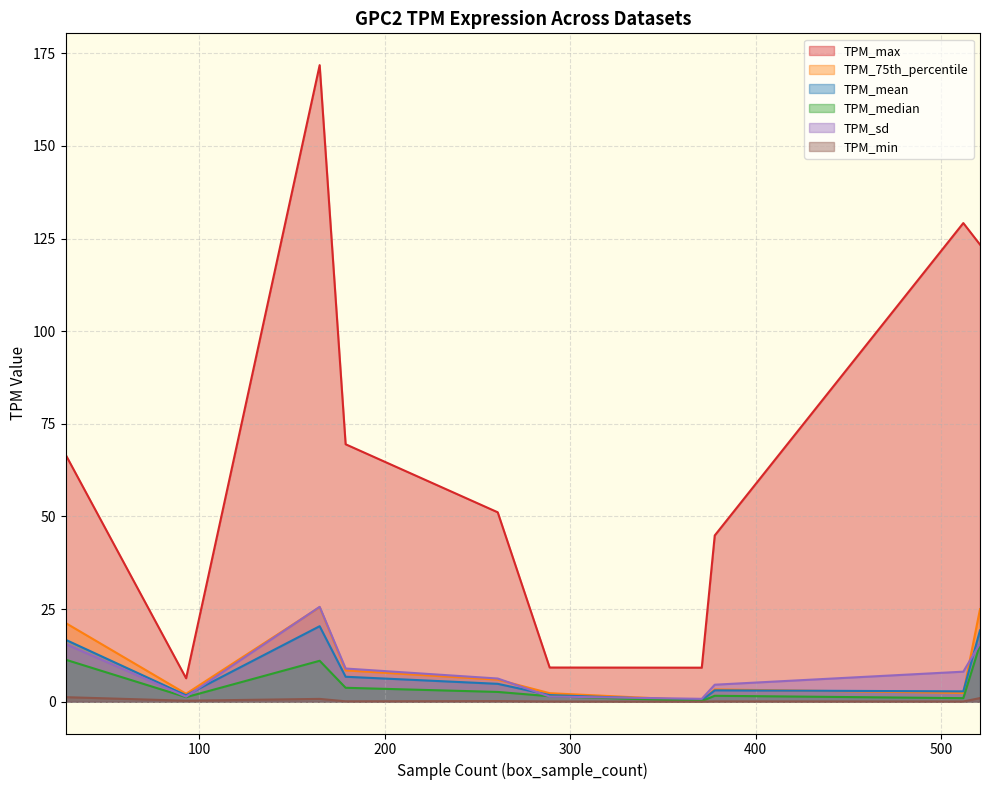

Is the value of TPM_min at 165 greater than the value of TPM_max at 165?

No